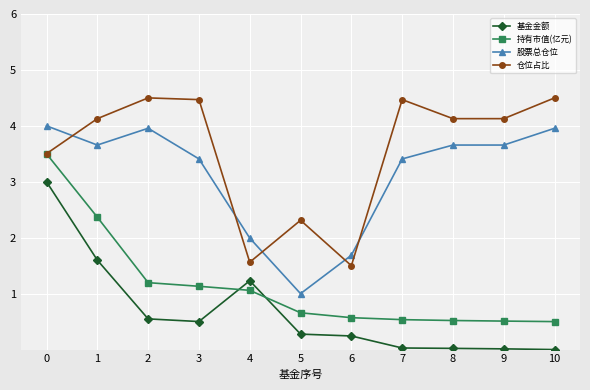

Rank the series by their maximum value, from lowest to highest.

基金金额, 持有市值(亿元), 股票总仓位, 仓位占比